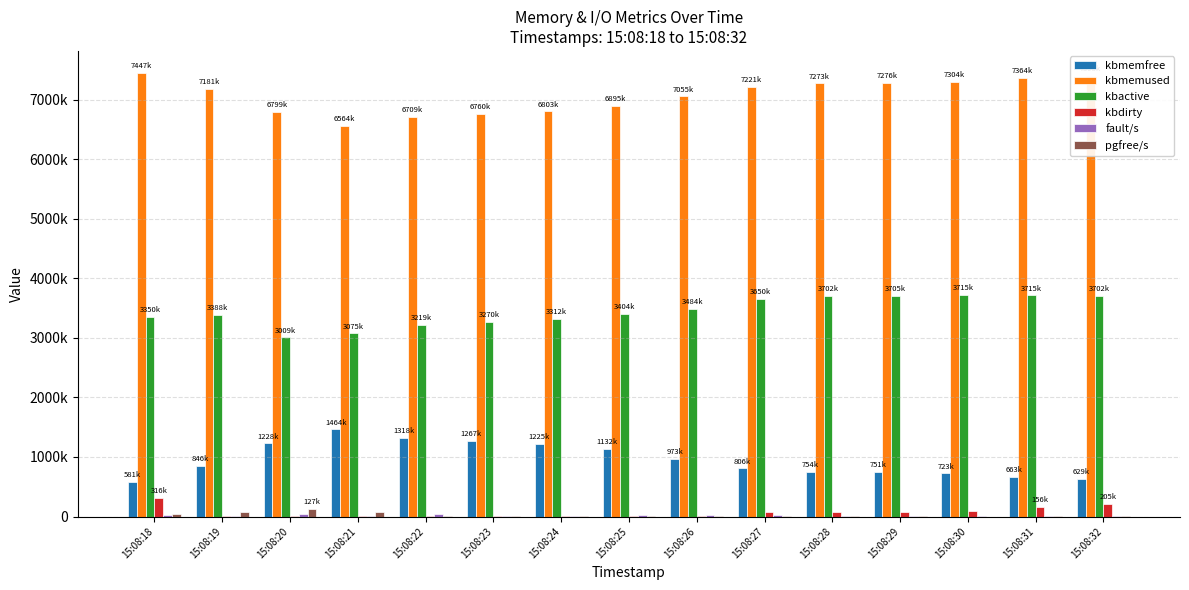

Where does the kbmemused series first go above 7181608?

15:08:18